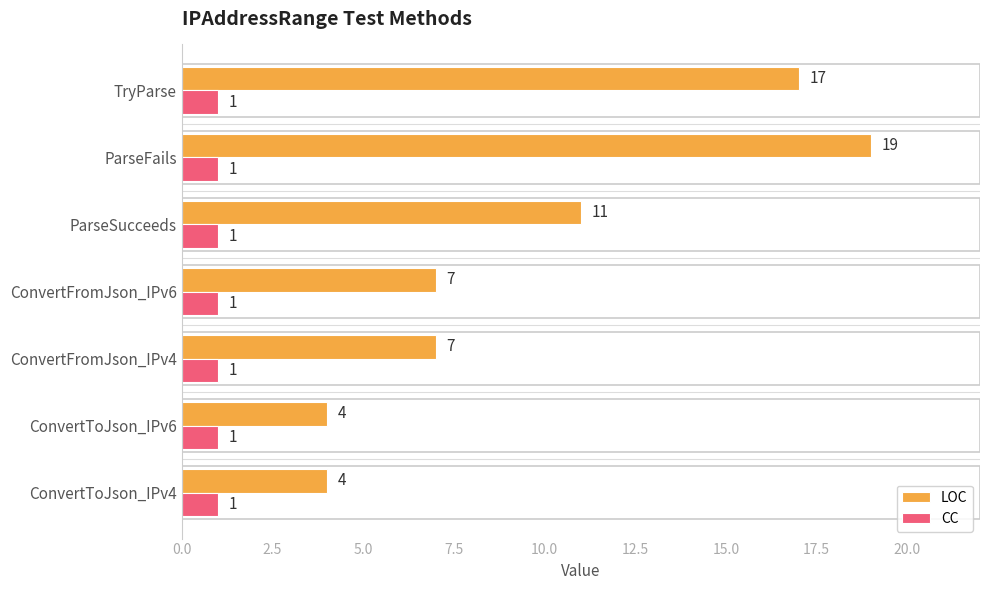

The CC series shows 2 at ConvertToJson_IPv6. True or false?

False